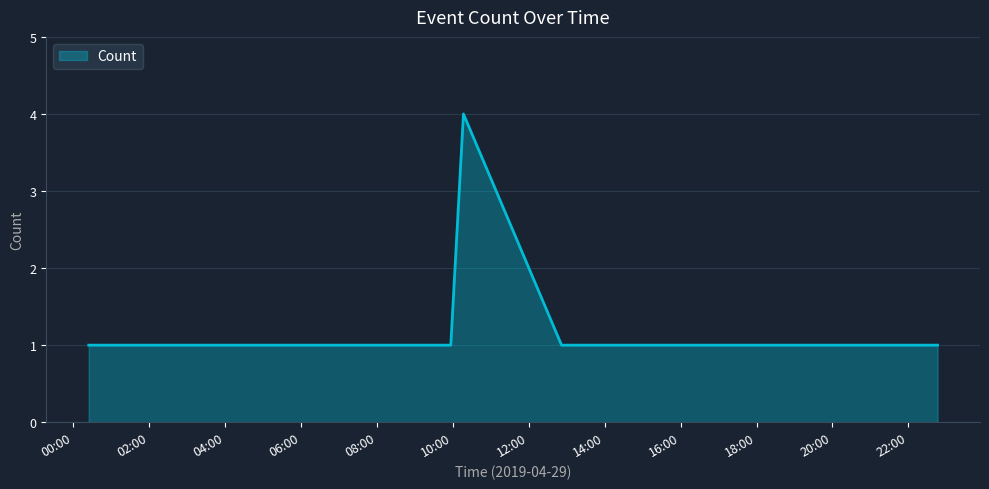

What is the maximum value shown in the chart?

4